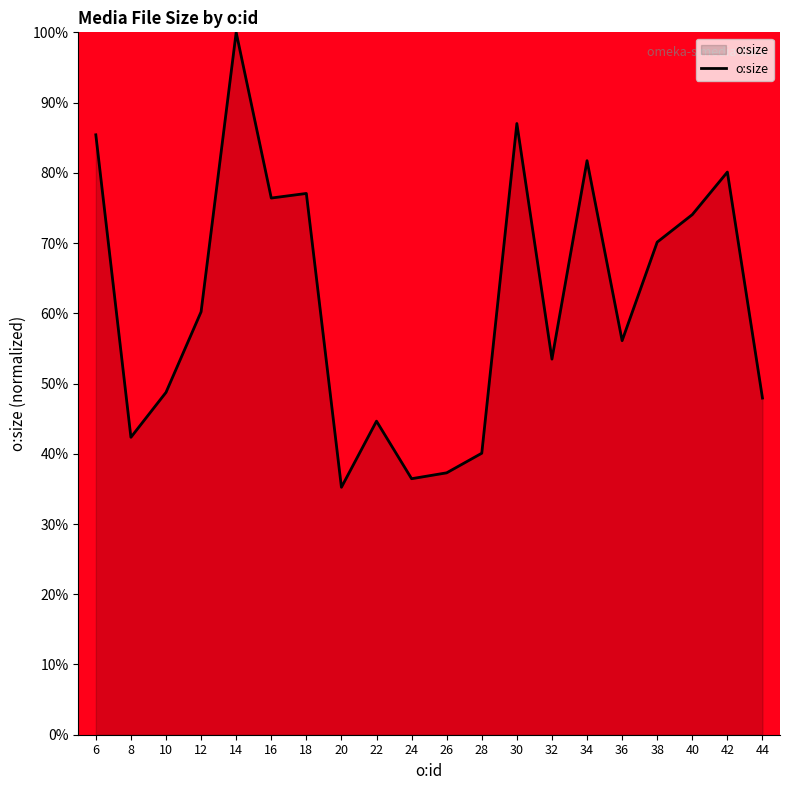

Reading left to right, list all the values displayed in this chart.

6=85.4	8=42.3	10=48.7	12=60.2	14=100.0	16=76.4	18=77.1	20=35.2	22=44.6	24=36.4	26=37.3	28=40.1	30=87.0	32=53.5	34=81.7	36=56.1	38=70.1	40=74.0	42=80.1	44=47.9